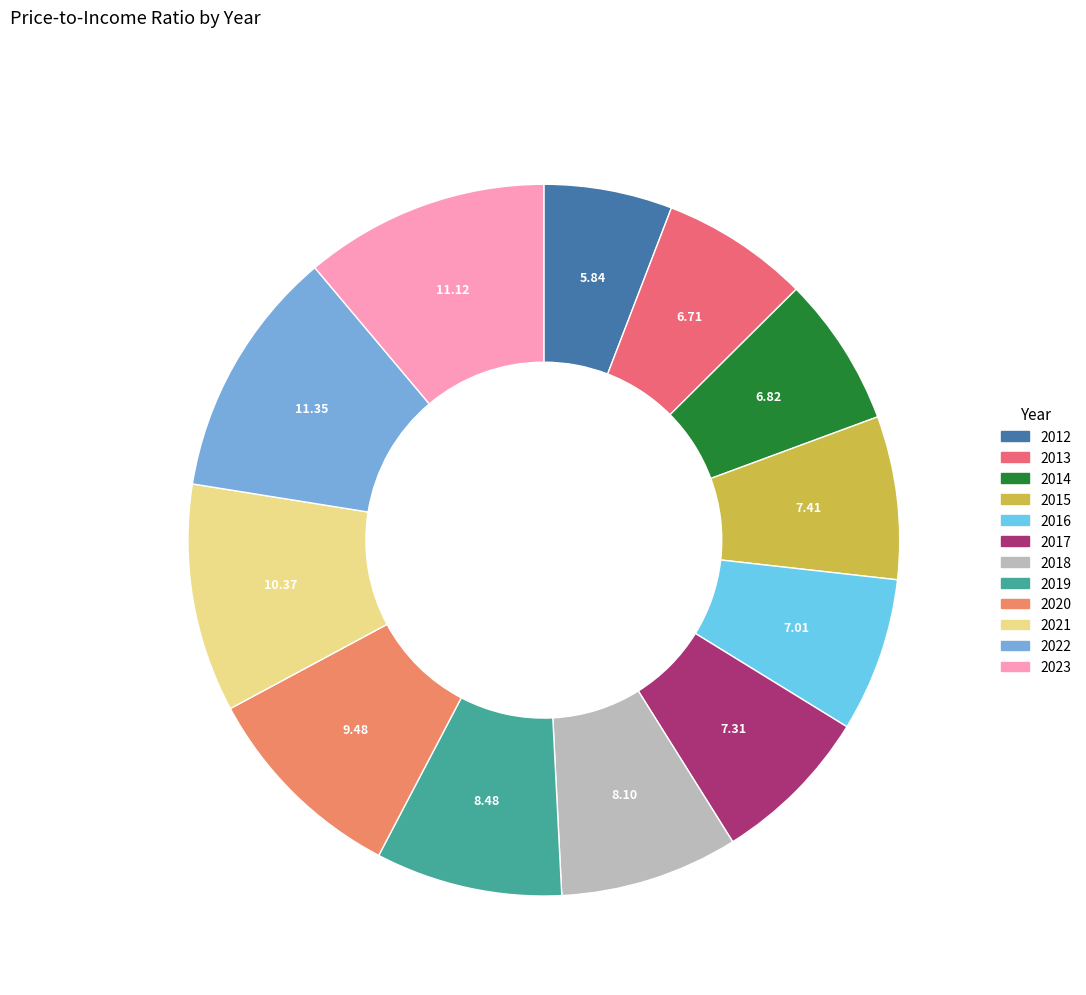

How many slices are in this pie chart?

12